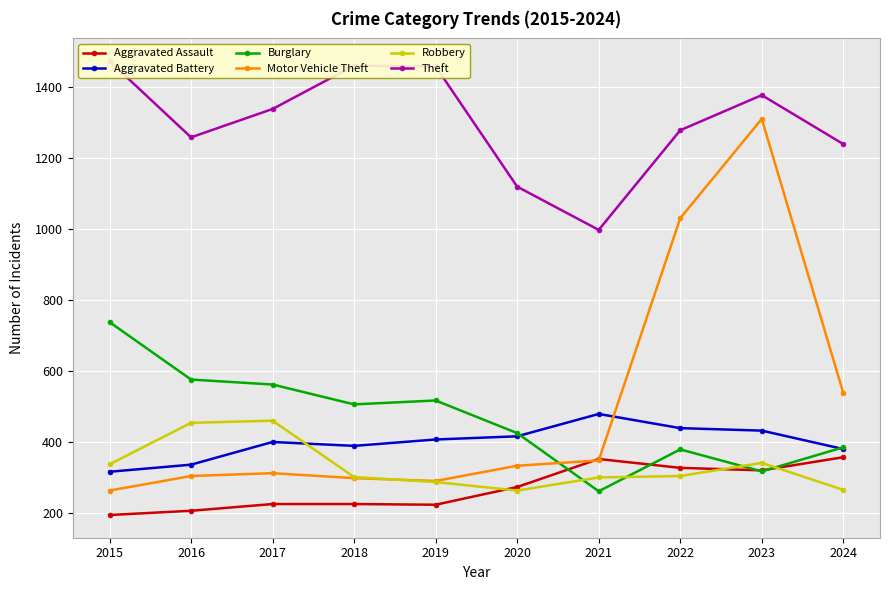

What are all the series names shown in the legend?

Aggravated Assault, Aggravated Battery, Burglary, Motor Vehicle Theft, Robbery, Theft